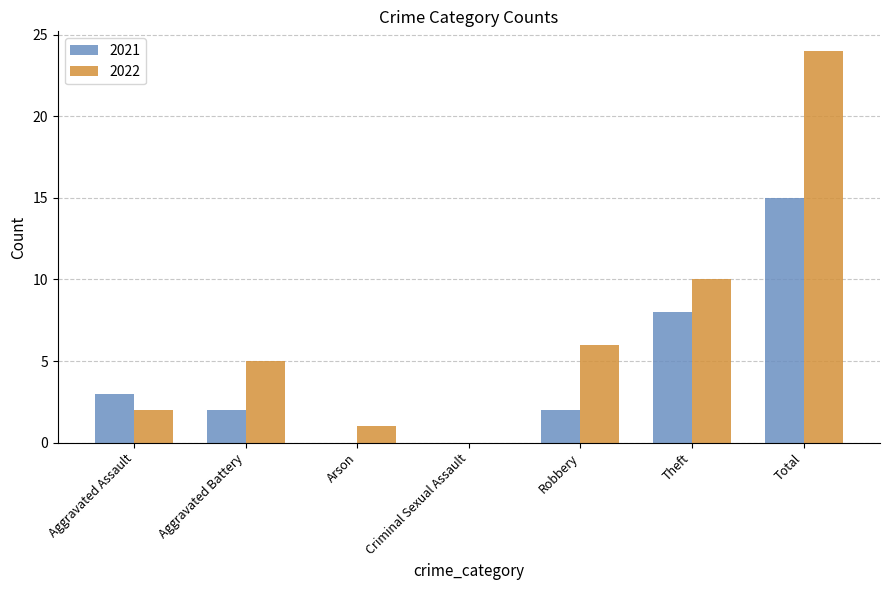

How many series are shown in this chart?

2